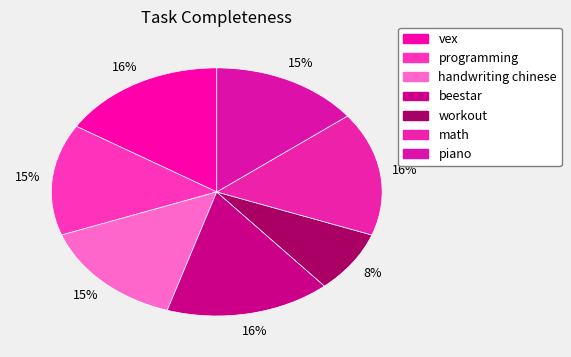

How many segments does this pie chart have?

7